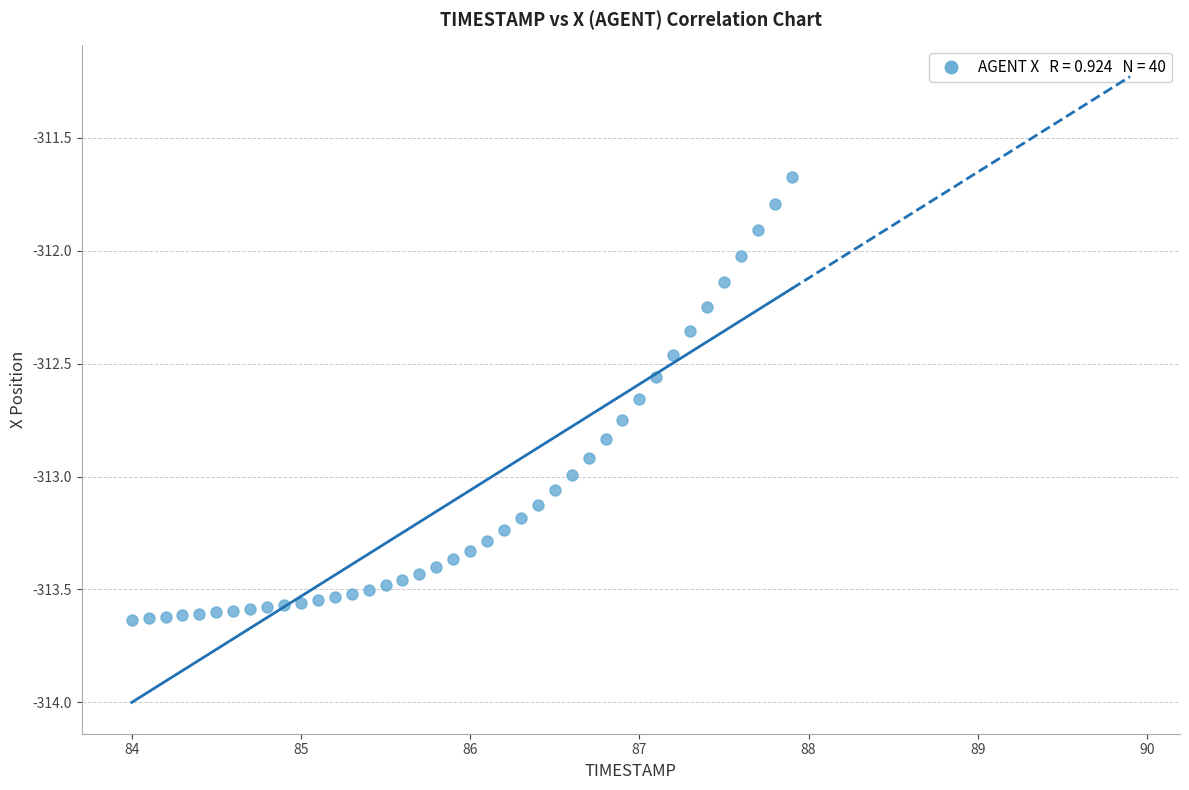

What is the range of Y values (max minus min)?

2.0